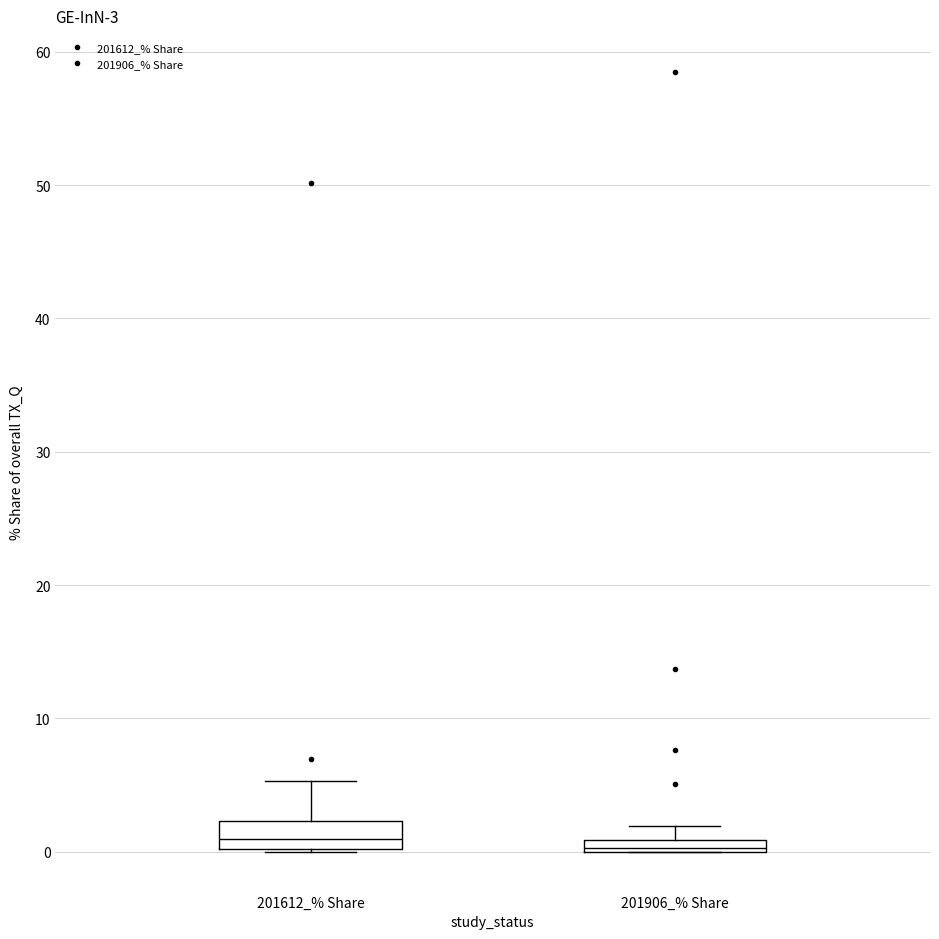

Which box is the tallest, from its lower edge to its upper edge?

201612_% Share